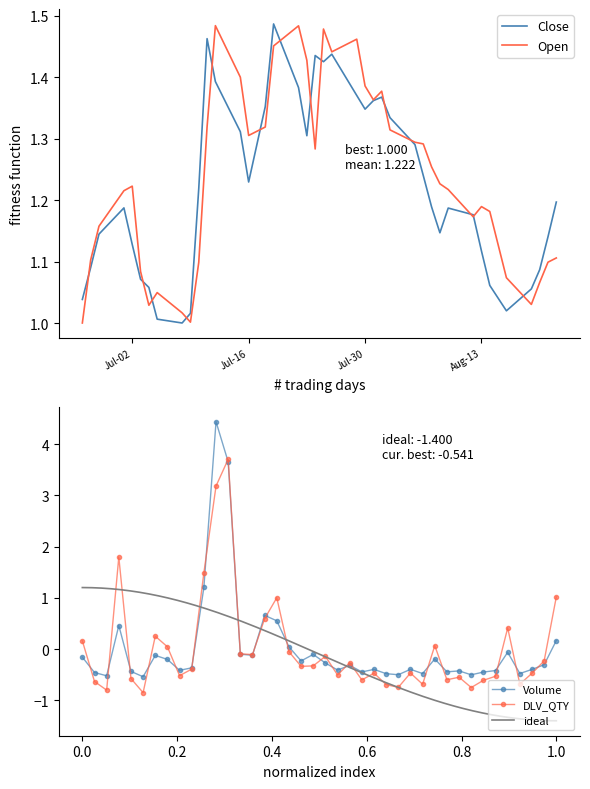

True or false: Close has more than 2 interior local peaks.

True